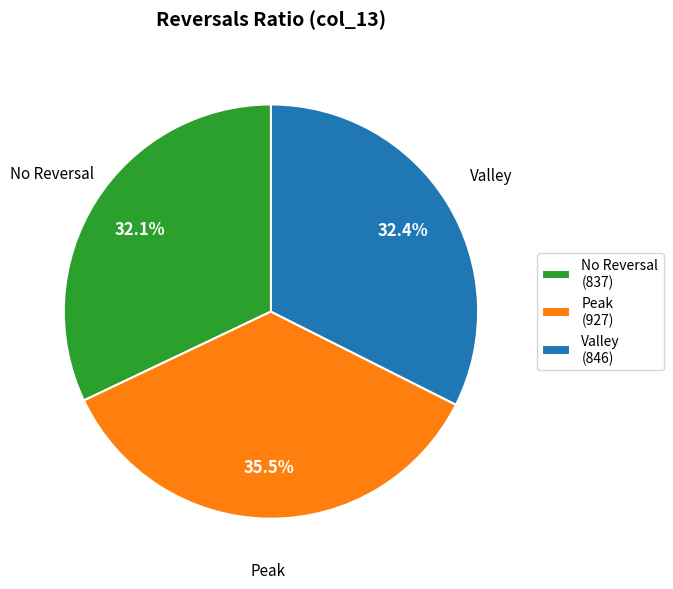

To the nearest percent, what is the difference between the largest and smallest slice percentages?

3%